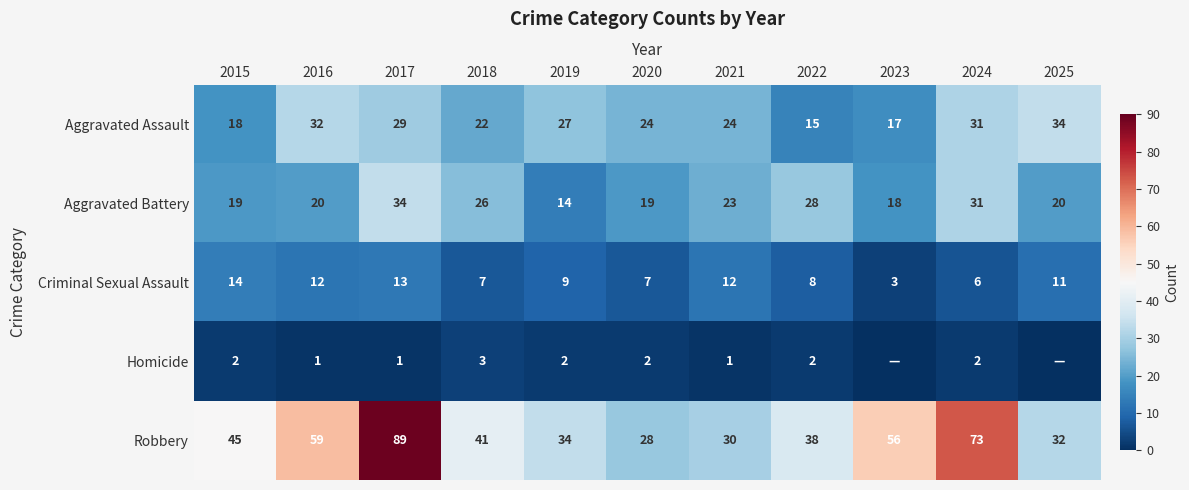

Between 2018 and 2019, which series saw the biggest shift?

Aggravated Battery